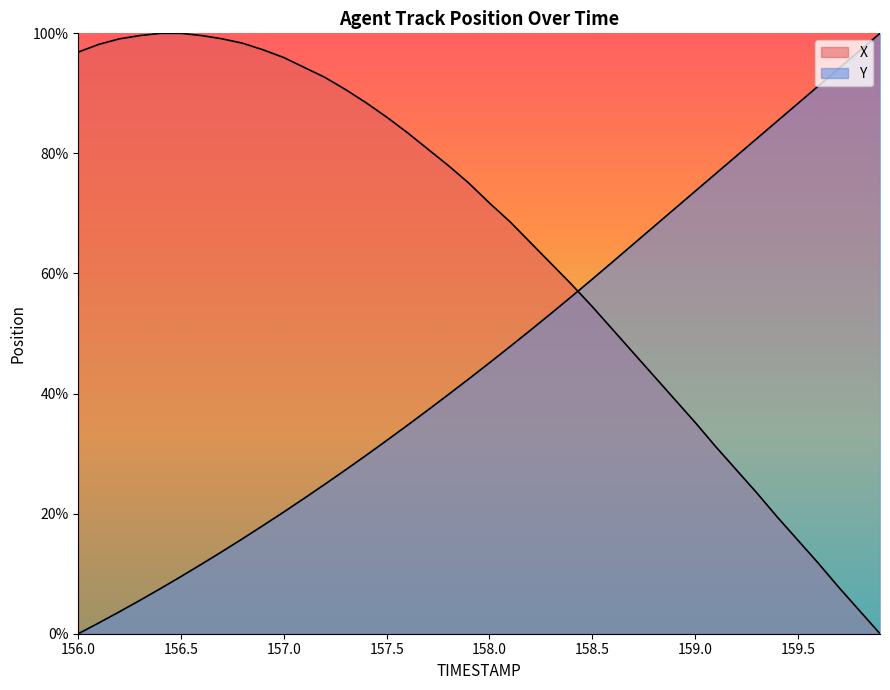

What is the maximum value shown in the chart?

100.0